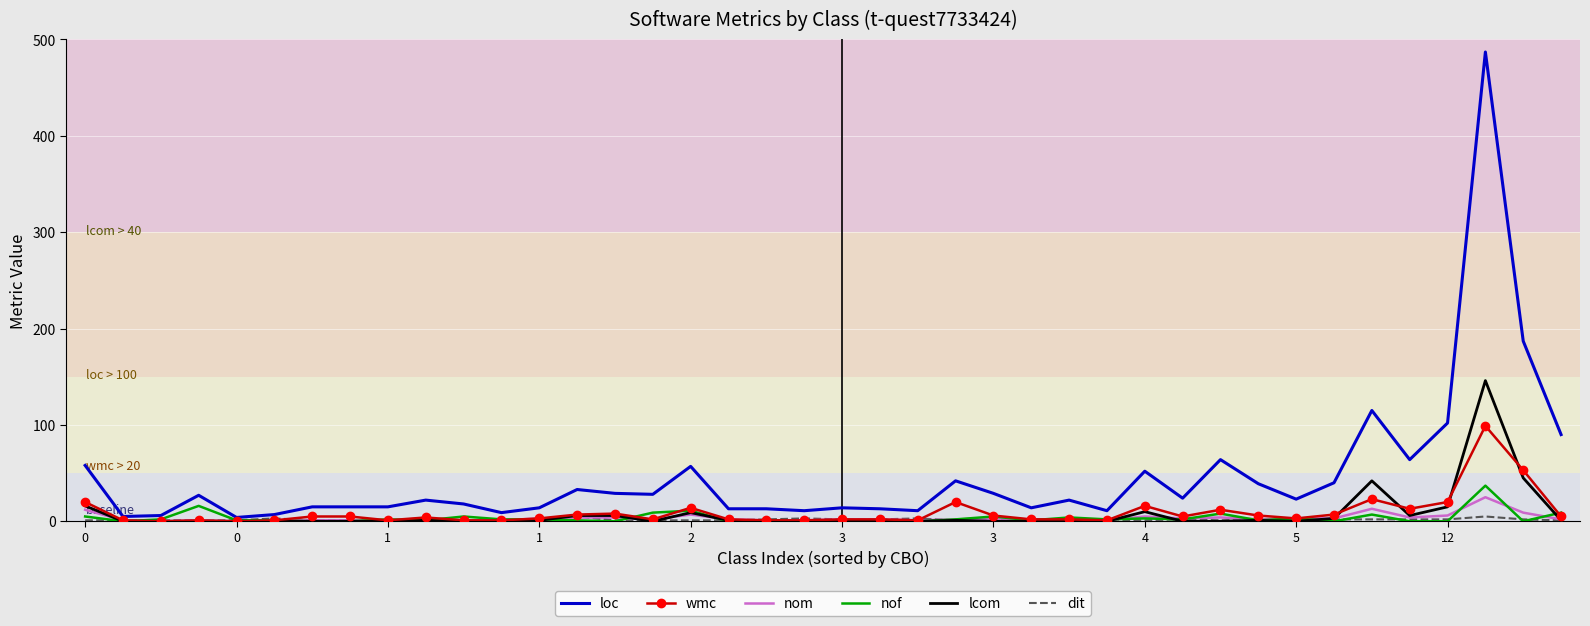

Which series has the largest total across all categories?

loc